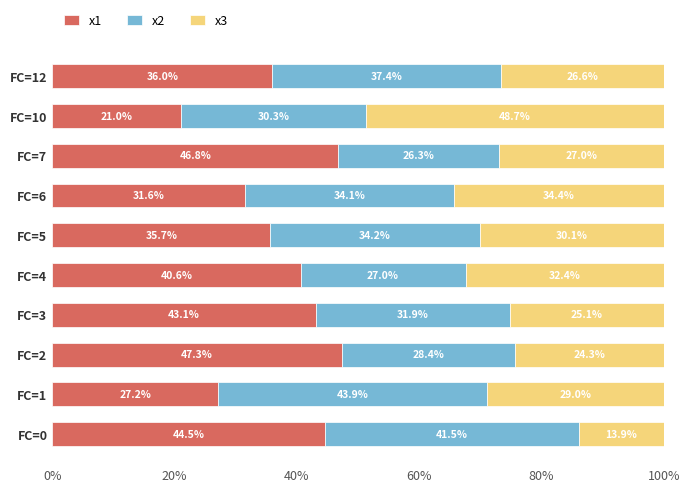

At which label does x1 reach its peak?

FC=2